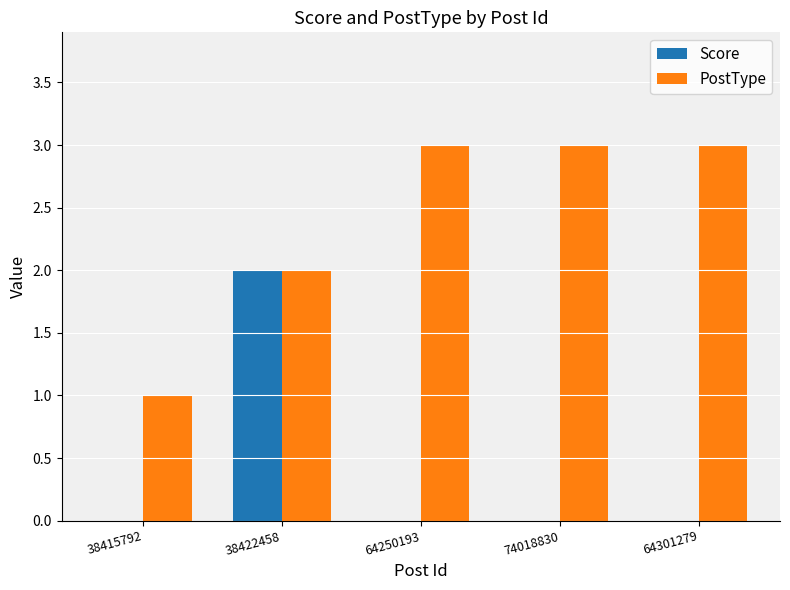

The value of Score at 64301279 is -1. True or false?

False